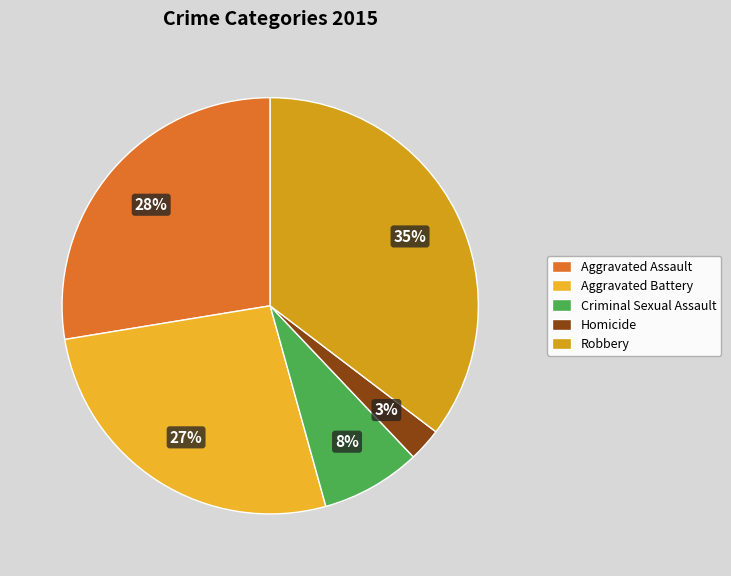

What percentage is the Aggravated Battery slice, to the nearest percent?

27%